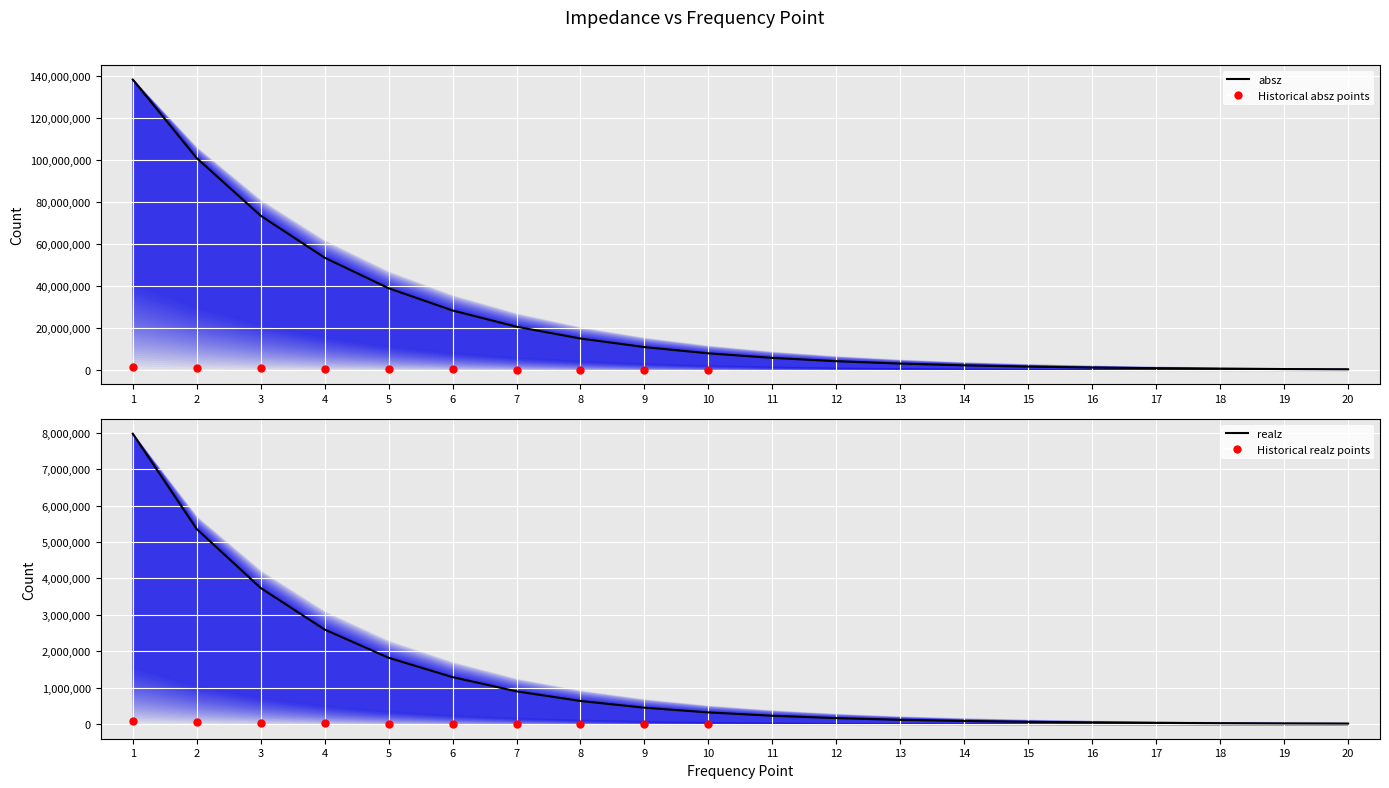

What is the total value across all series at 15?

1671835.2